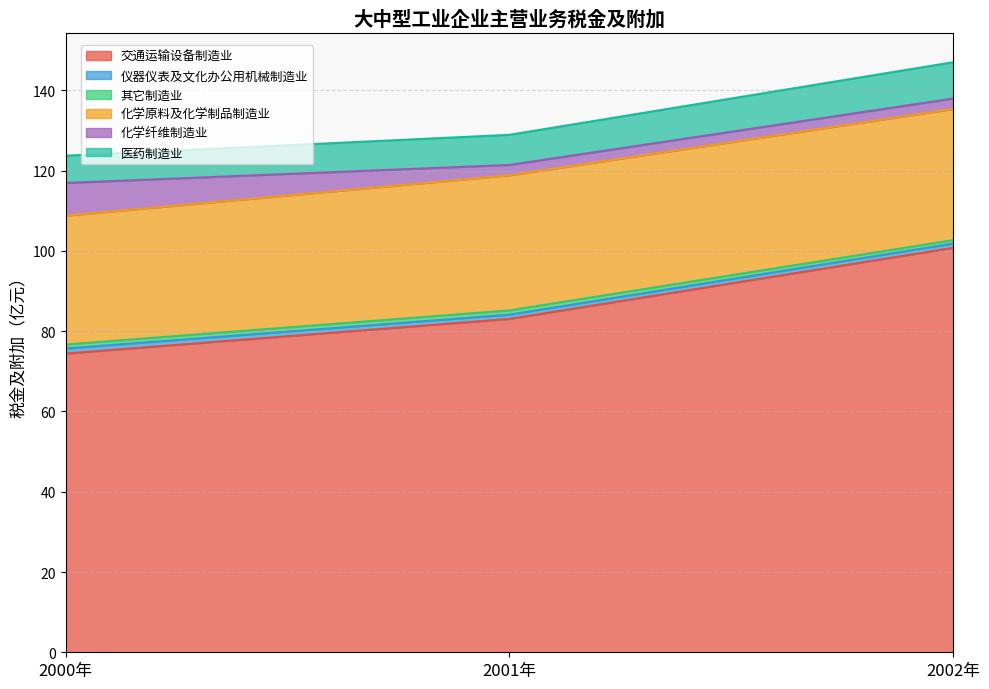

Reading left to right, transcribe all the data shown in this chart.

交通运输设备制造业: 2000年=74.4	2001年=83.1	2002年=100.8
仪器仪表及文化办公用机械制造业: 2000年=1.3	2001年=1.1	2002年=1.1
其它制造业: 2000年=1.0	2001年=1.1	2002年=0.9
化学原料及化学制品制造业: 2000年=32.1	2001年=33.7	2002年=32.7
化学纤维制造业: 2000年=8.1	2001年=2.6	2002年=2.6
医药制造业: 2000年=6.8	2001年=7.5	2002年=9.0